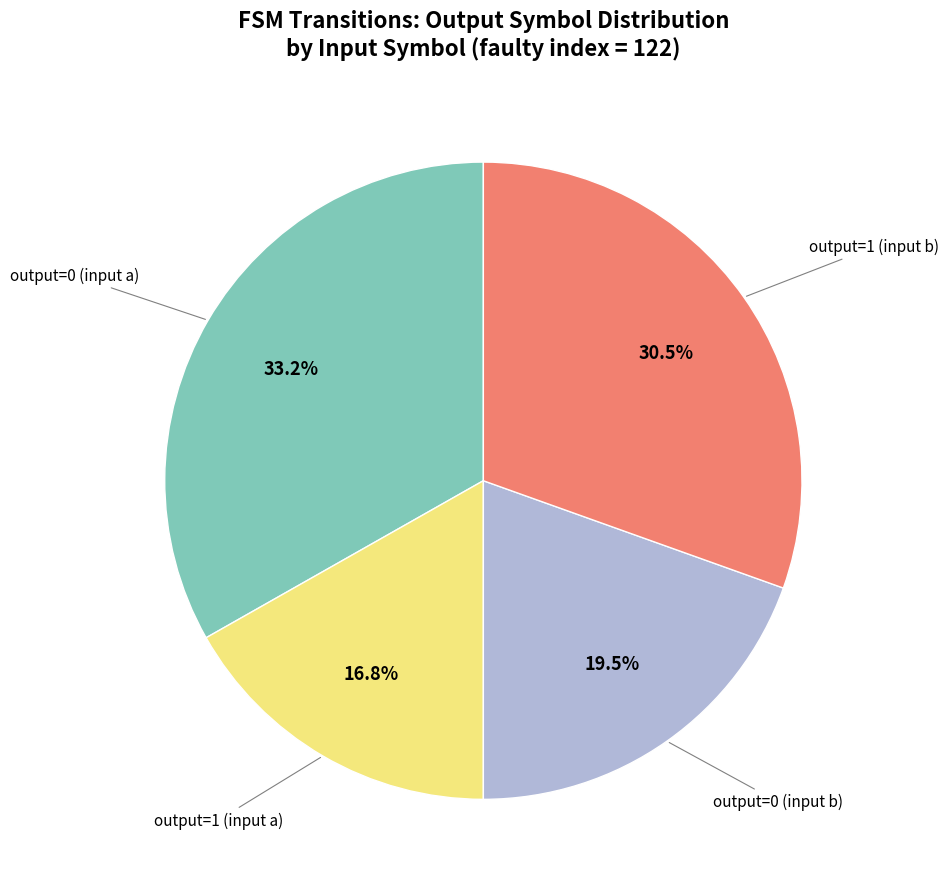

Count the number of slices in the pie.

4